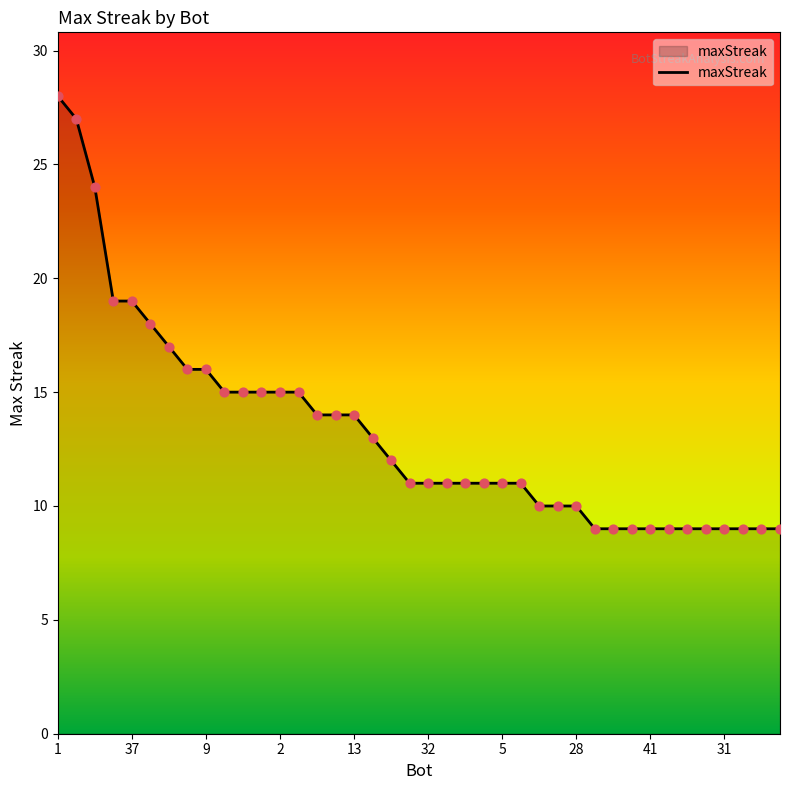

What is the difference between the maximum and minimum values?

19